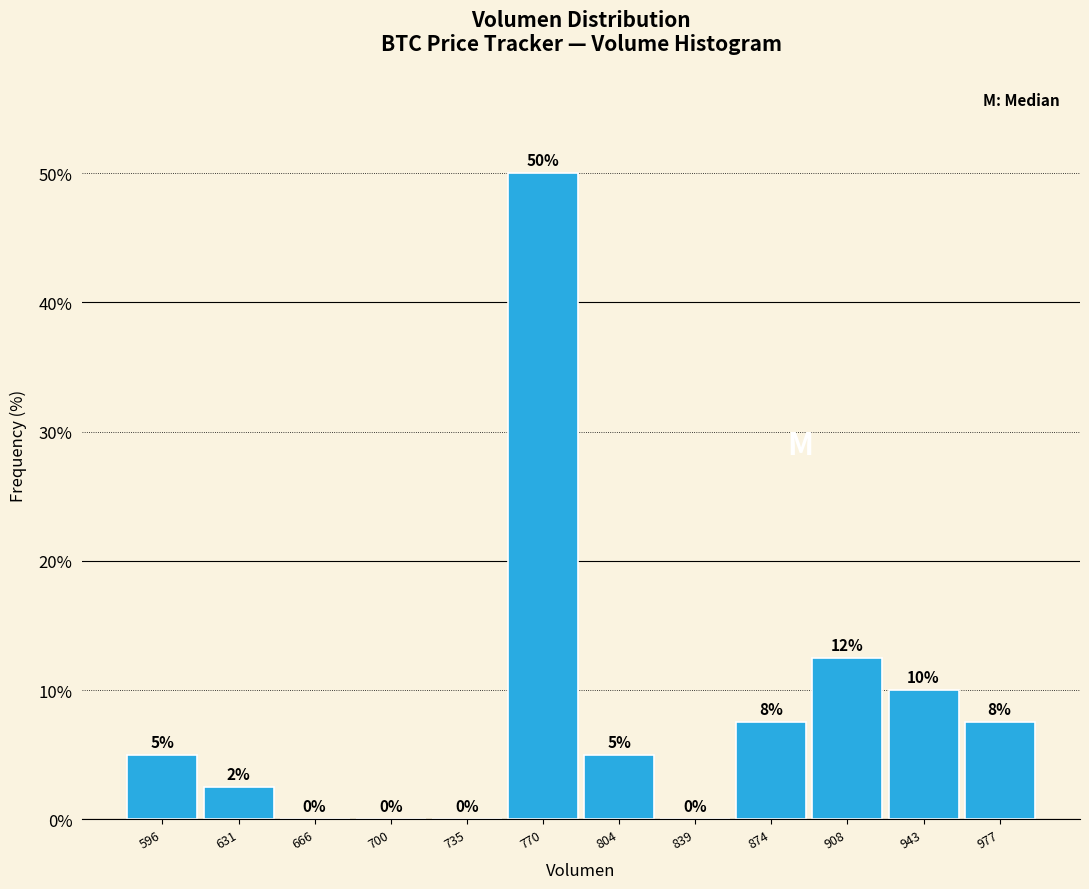

Which range on the x-axis has the tallest bar?

755 to 785